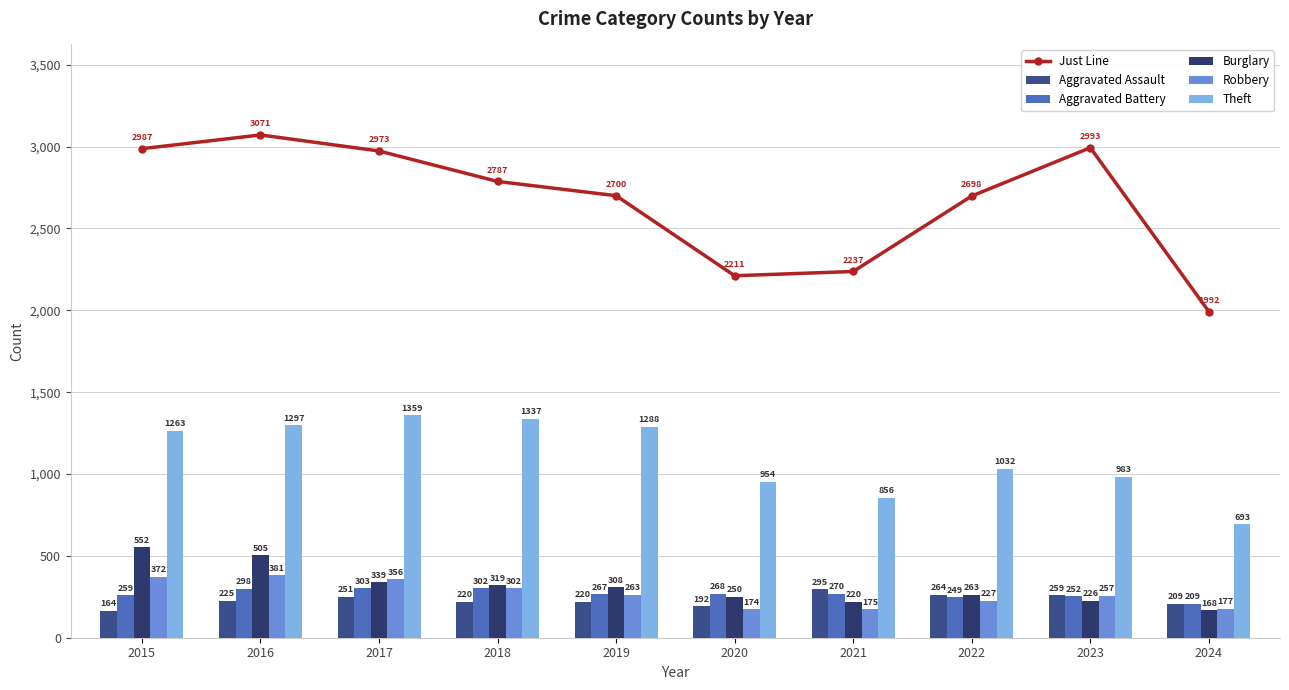

Between 2016 and 2015, which is larger?

2016